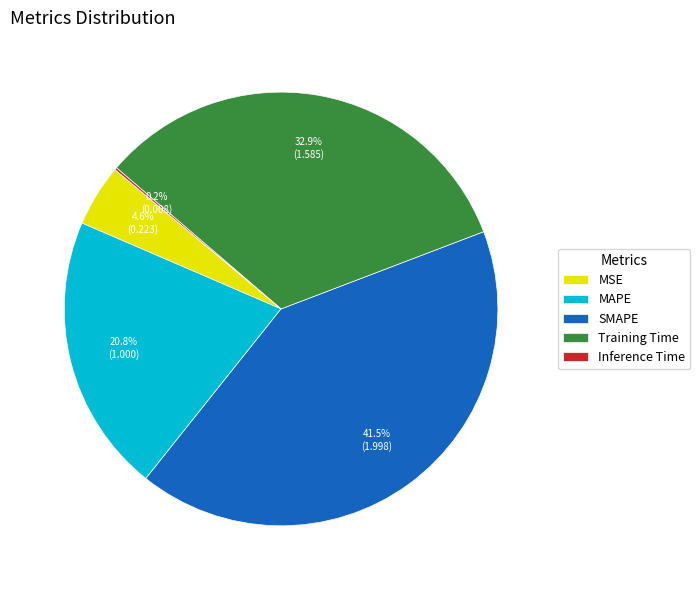

What percentage is the MAPE slice, to the nearest percent?

21%